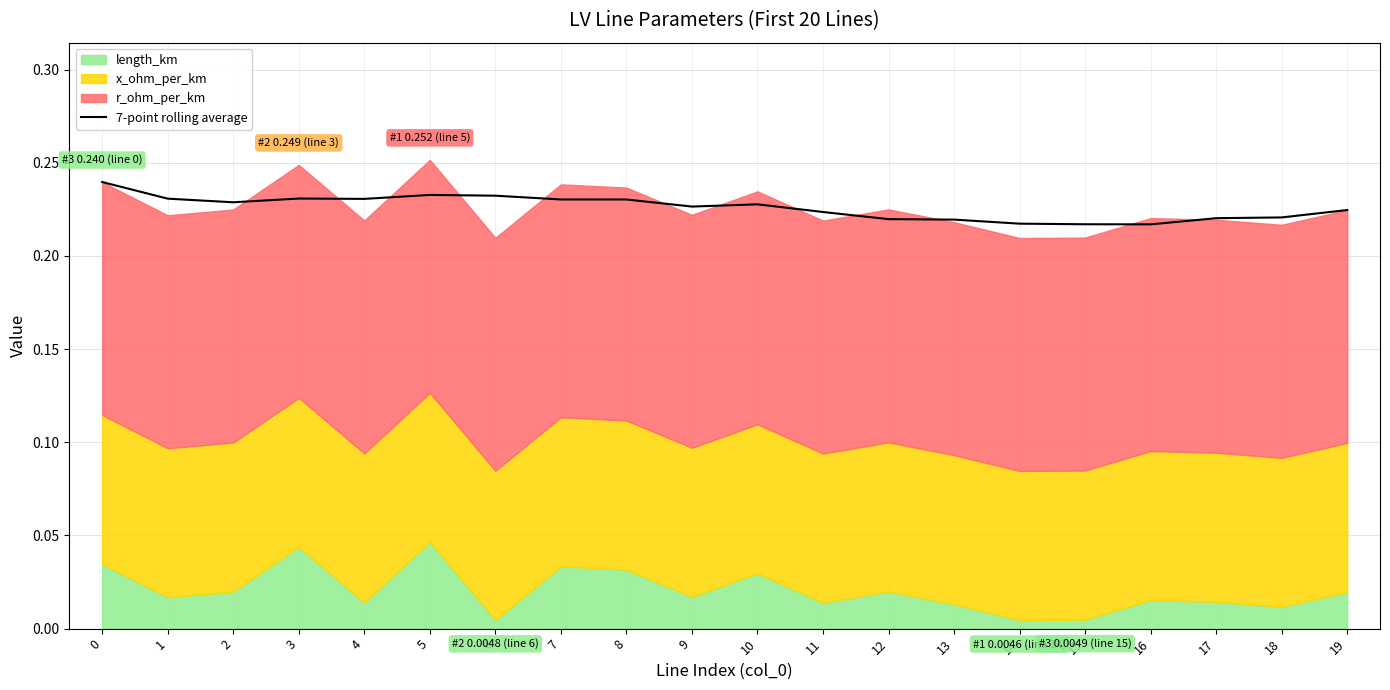

What is the minimum value shown in the chart?

0.2